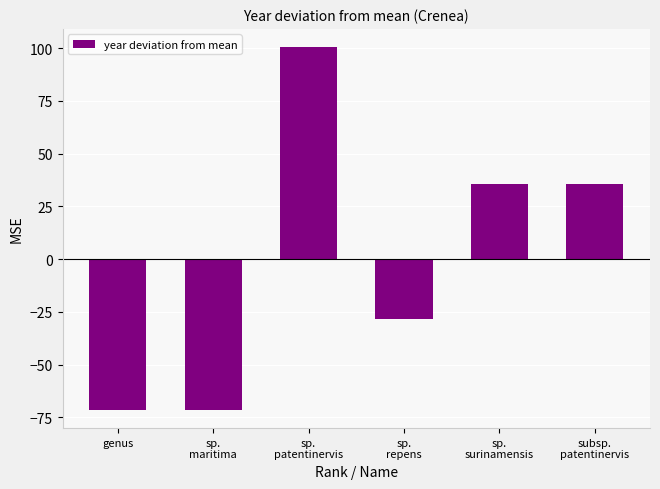

Reading right to left, what are all the values shown in this chart?

subsp.
patentinervis=35.5	sp.
surinamensis=35.5	sp.
repens=-28.5	sp.
patentinervis=100.5	sp.
maritima=-71.5	genus=-71.5